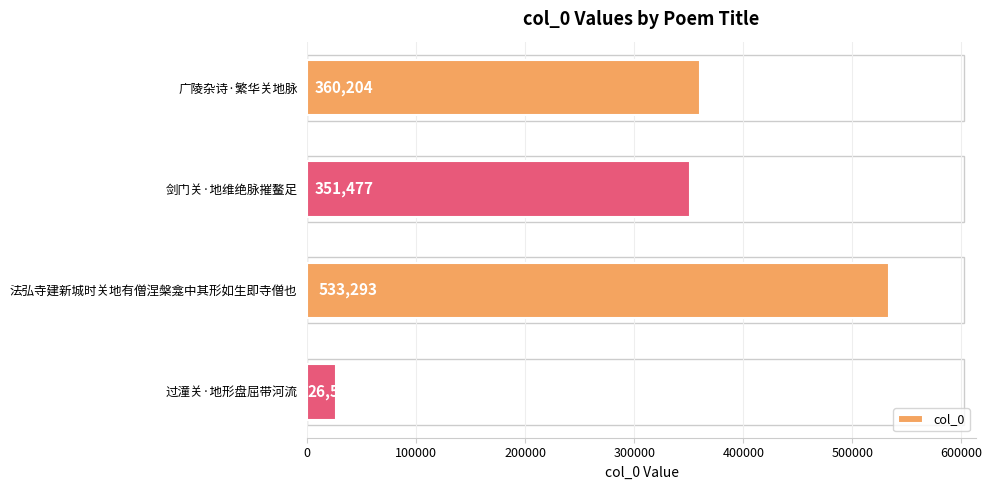

Rank the categories by value from highest to lowest.

法弘寺建新城时关地有僧涅槃龛中其形如生即寺僧也, 广陵杂诗·繁华关地脉, 剑门关·地维绝脉摧鳌足, 过潼关·地形盘屈带河流